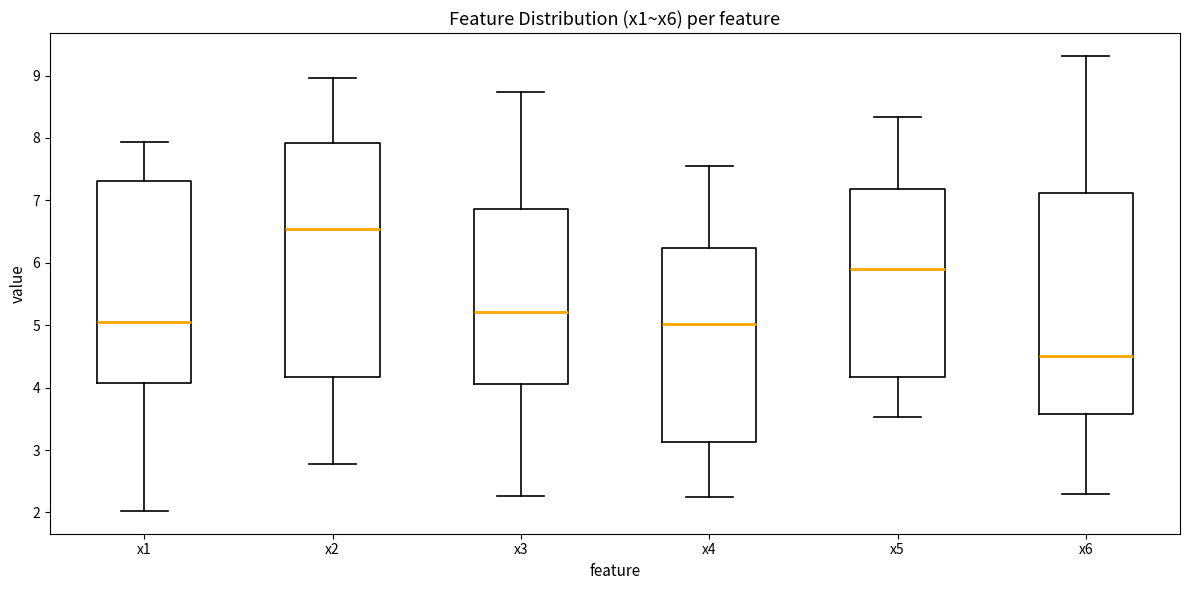

Which box's median line is the lowest?

x6